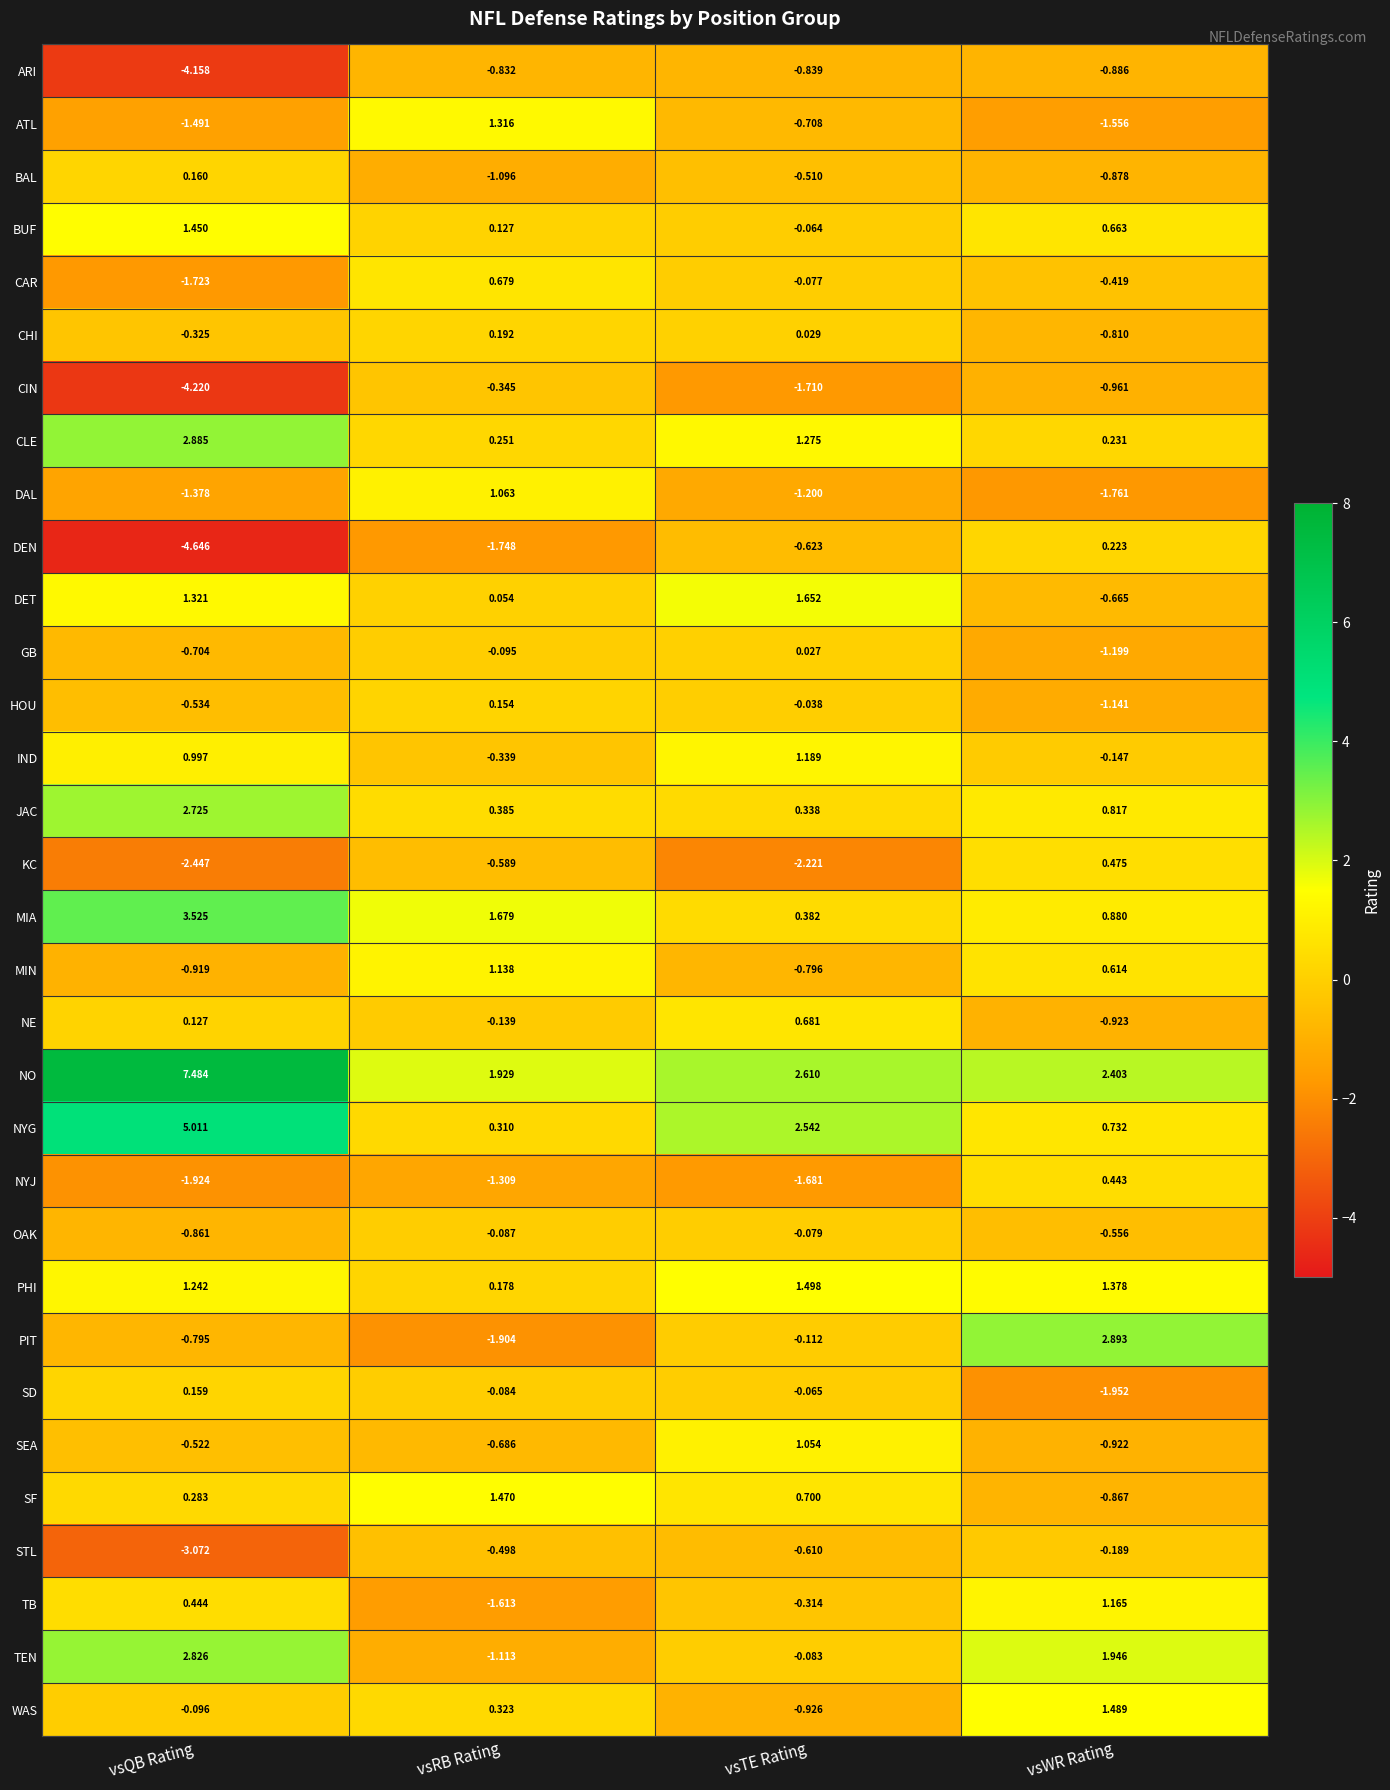

At how many categories does at least one series exceed 0?

4